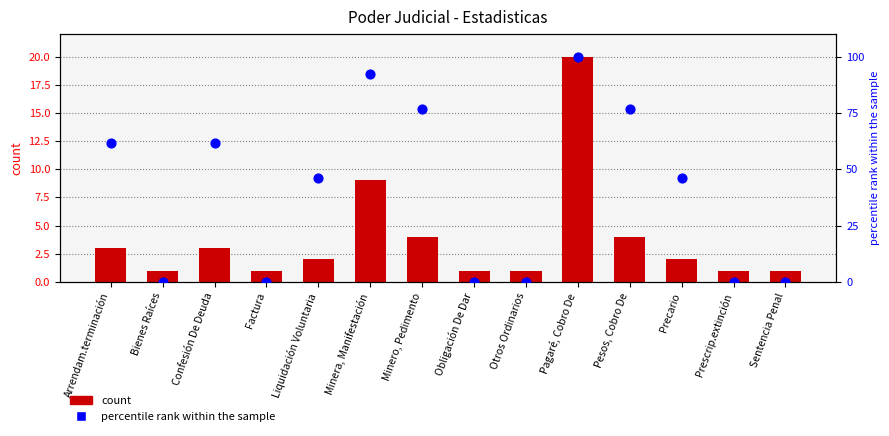

At which category is the sum across all series the highest?

Pagaré, Cobro De